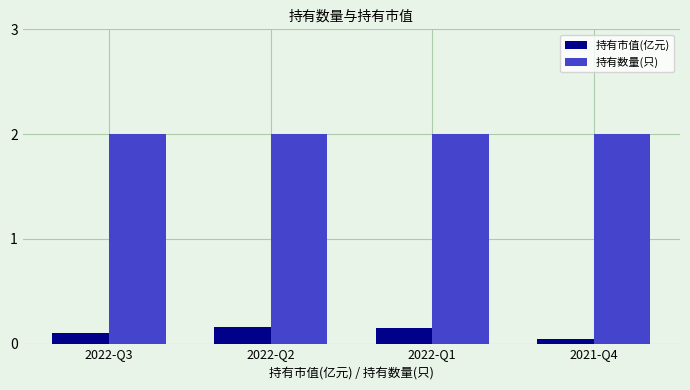

What is the label of the 2nd bar from the right?

2022-Q1